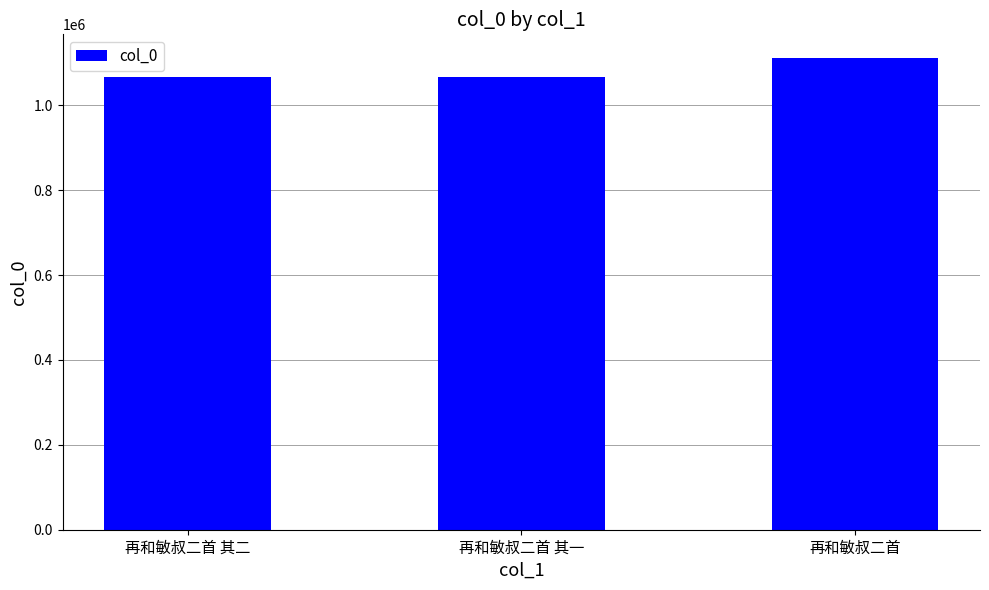

What is the label of the 1st bar from the left?

再和敏叔二首 其二